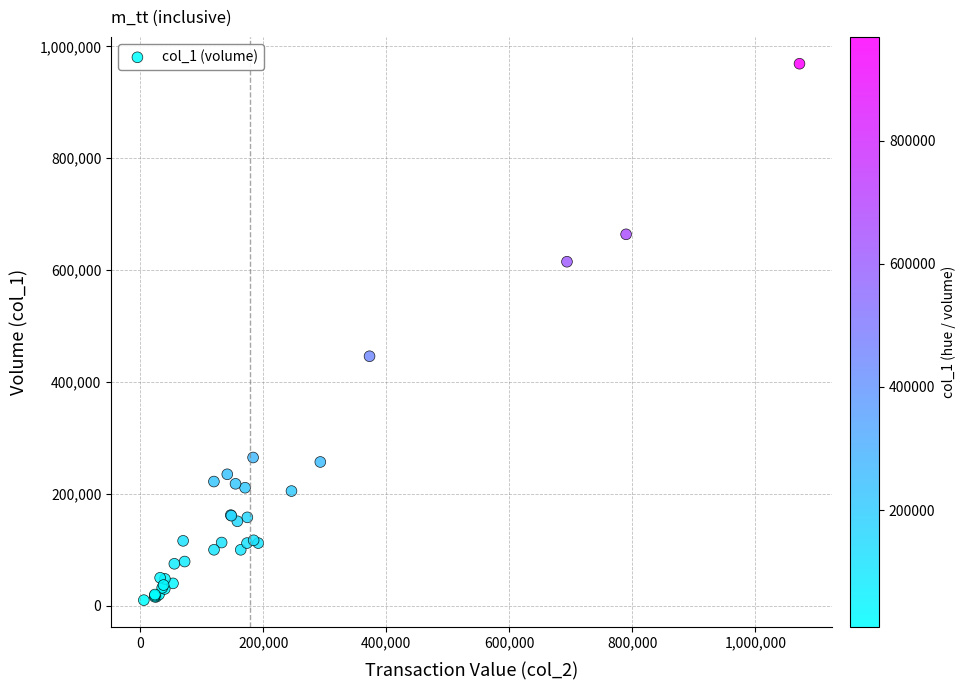

What Y value in the scatter plot is closest to 489500?

446000